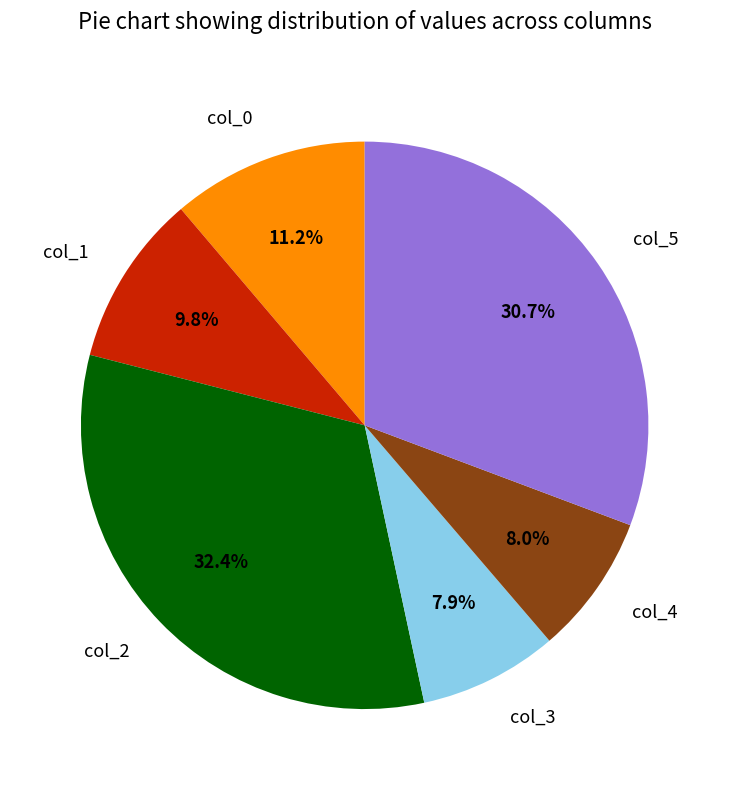

What portion of the pie excludes col_4?

92.0%